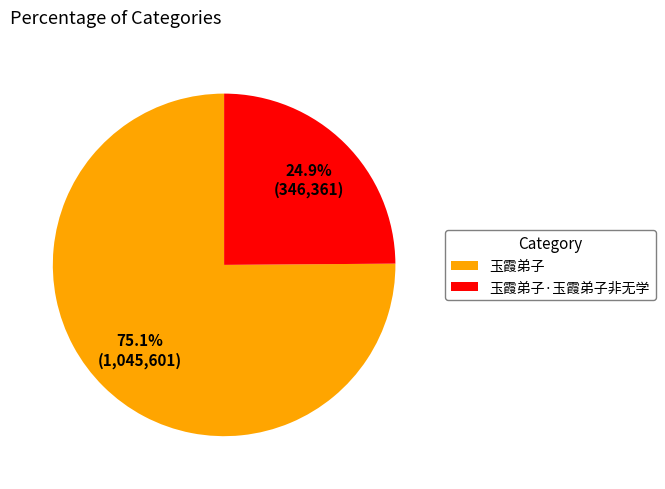

The 玉霞弟子 slice represents 75% of the pie. True or false?

True